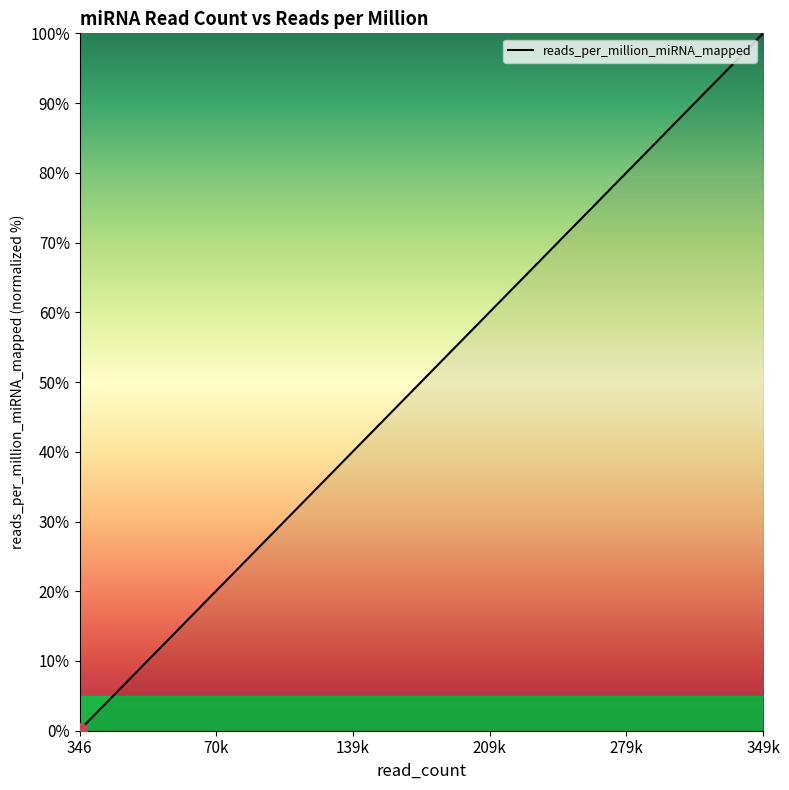

How many distinct data groups are displayed?

1